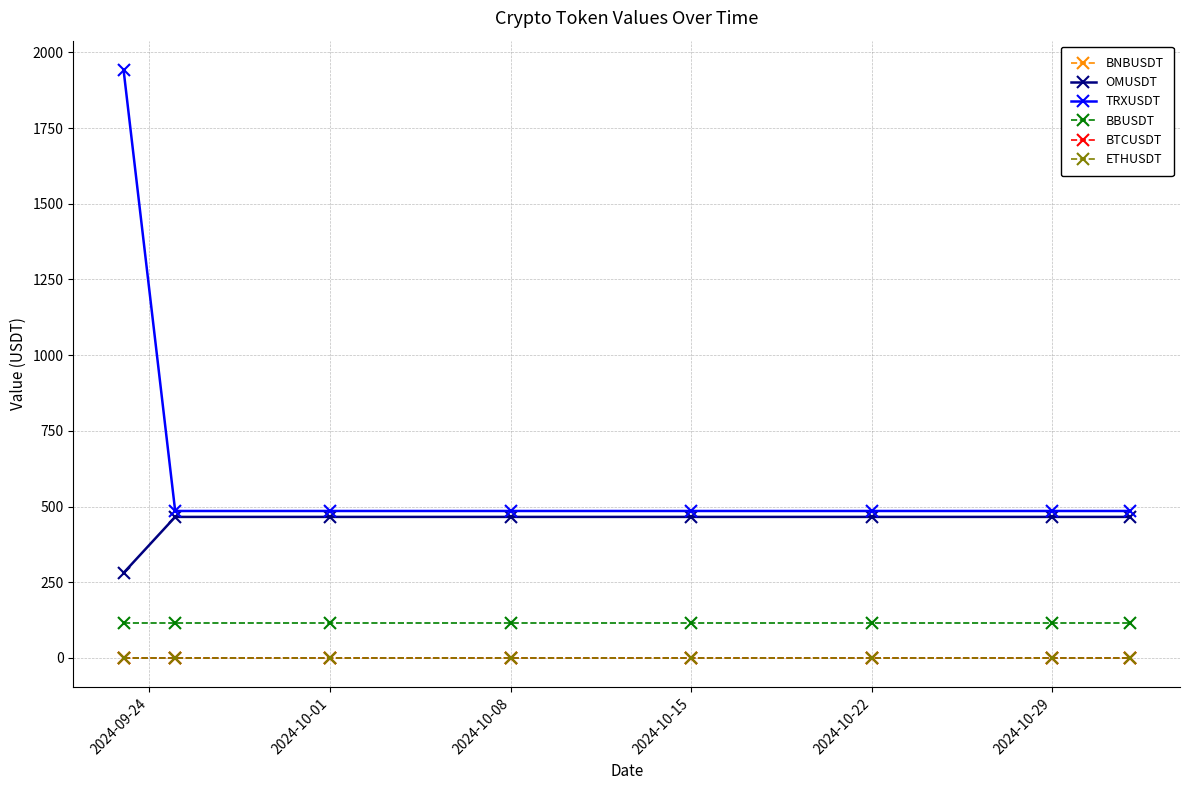

Which series has the largest range (max minus min)?

TRXUSDT